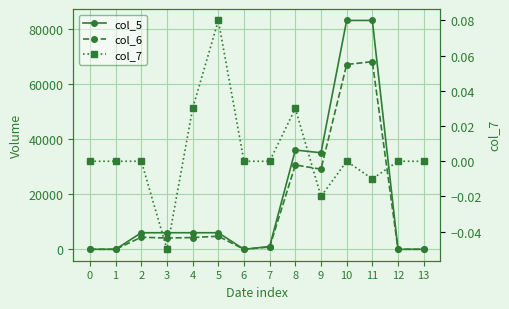

Reading left to right, what are all the values shown in this chart?

col_5: 0.0	0.0	6000.0	6000.0	6000.0	6000.0	0.0	1000.0	36000.0	35000.0	83000.0	83000.0	0.0	0.0
col_6: 0.0	0.0	4380.0	4080.0	4260.0	4740.0	0.0	820.0	30580.0	29050.0	67010.0	68060.0	0.0	0.0
col_7: 0.0	0.0	0.0	-0.1	0.0	0.1	0.0	0.0	0.0	-0.0	0.0	-0.0	0.0	0.0